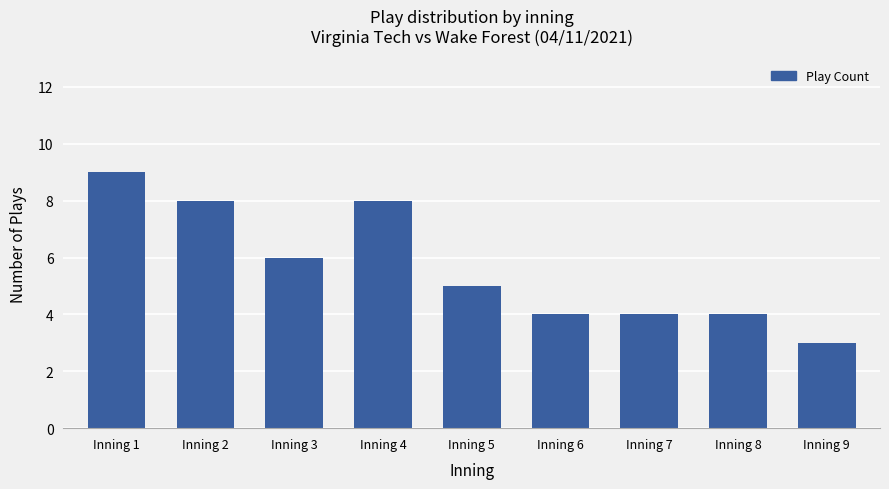

The chart shows a value of 4 at Inning 9. True or false?

False